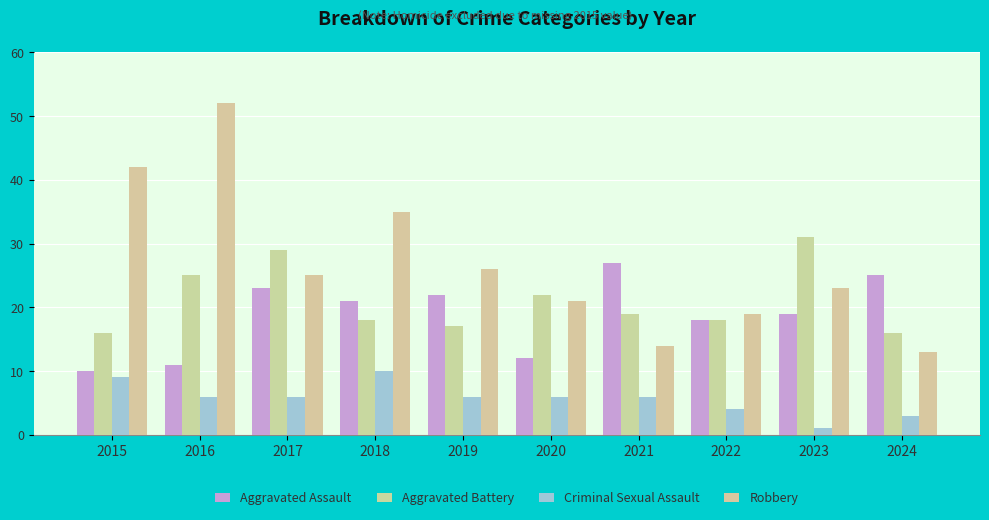

What is the difference between the highest and lowest values at 2022?

15